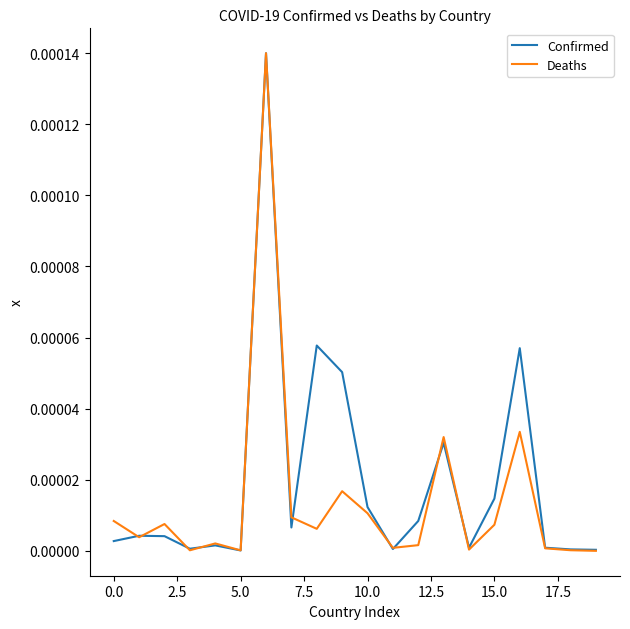

How many lines are shown in the chart?

2